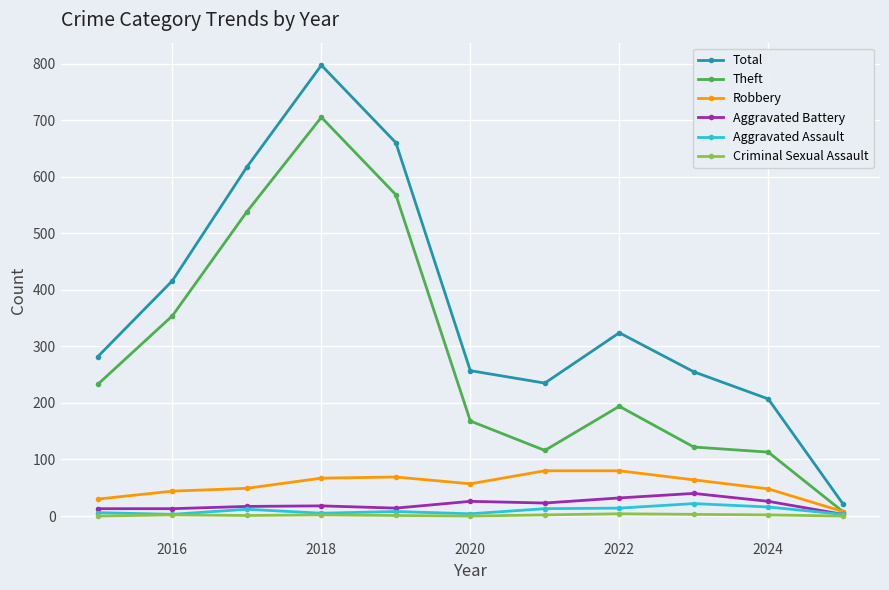

Which series has the largest range (max minus min)?

Total